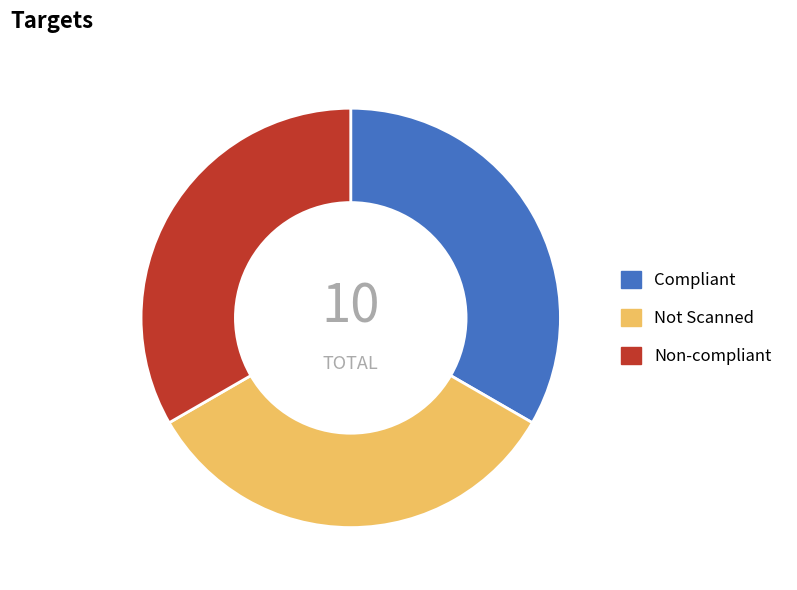

Is it true that Non-compliant is 44% of the pie?

False